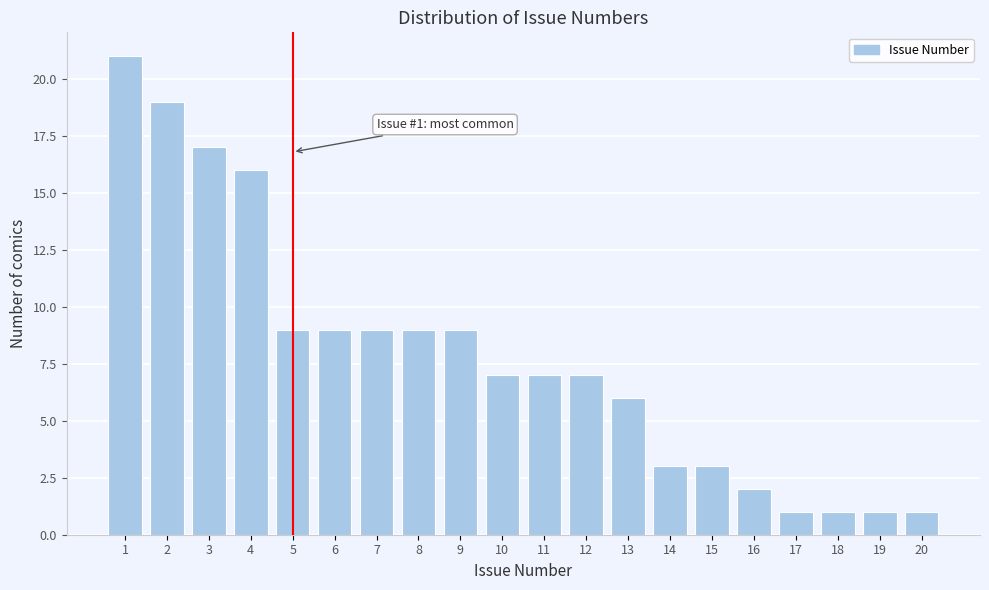

Reading left to right, what are all the values shown in this chart?

1=21	2=19	3=17	4=16	5=9	6=9	7=9	8=9	9=9	10=7	11=7	12=7	13=6	14=3	15=3	16=2	17=1	18=1	19=1	20=1